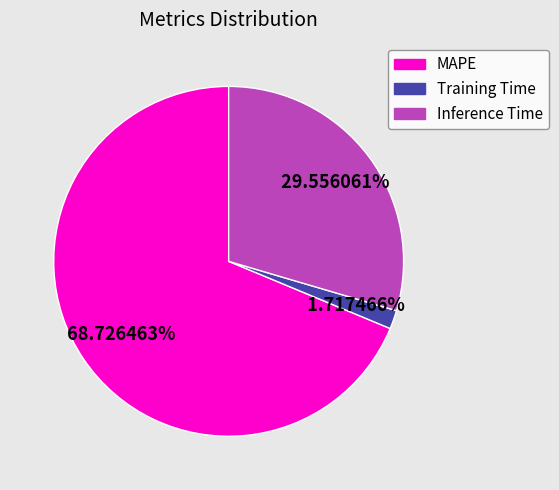

Do Training Time and MAPE together represent more than half of the pie?

Yes